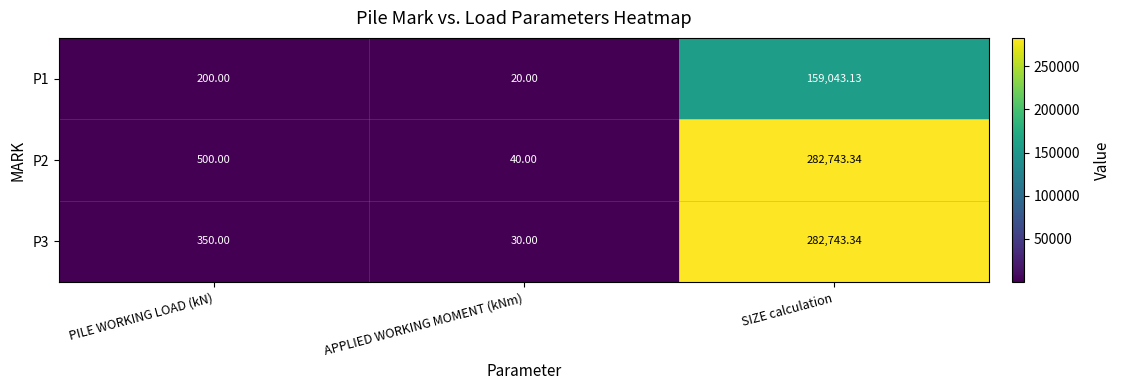

Count the number of data series in this chart.

3